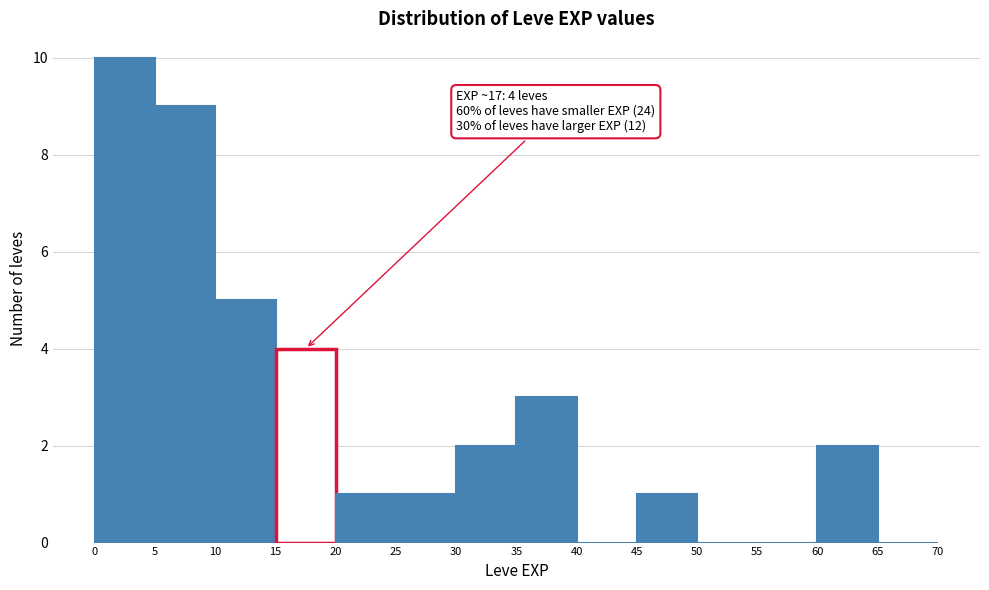

Over which range of the x-axis is the bar tallest?

0 to 5